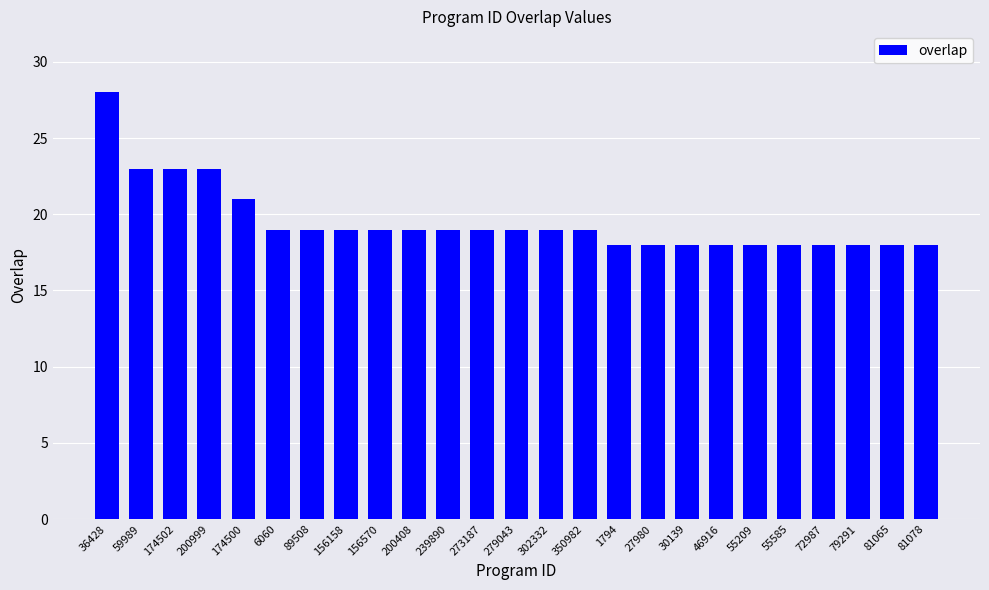

What is the greatest value displayed?

28